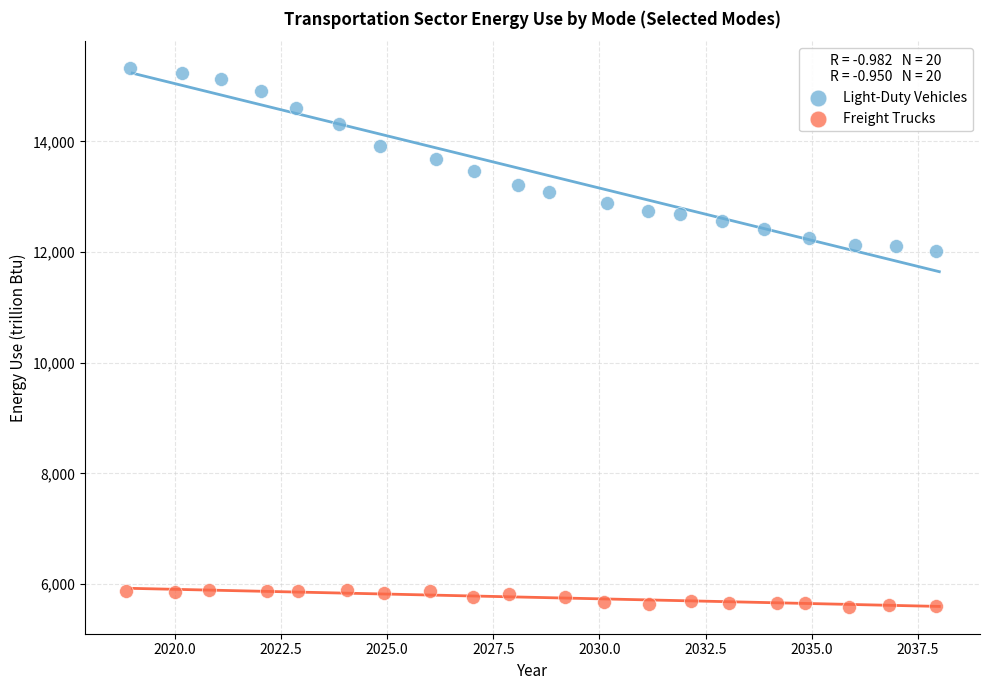

Which series contains the lowest Y value?

Freight Trucks